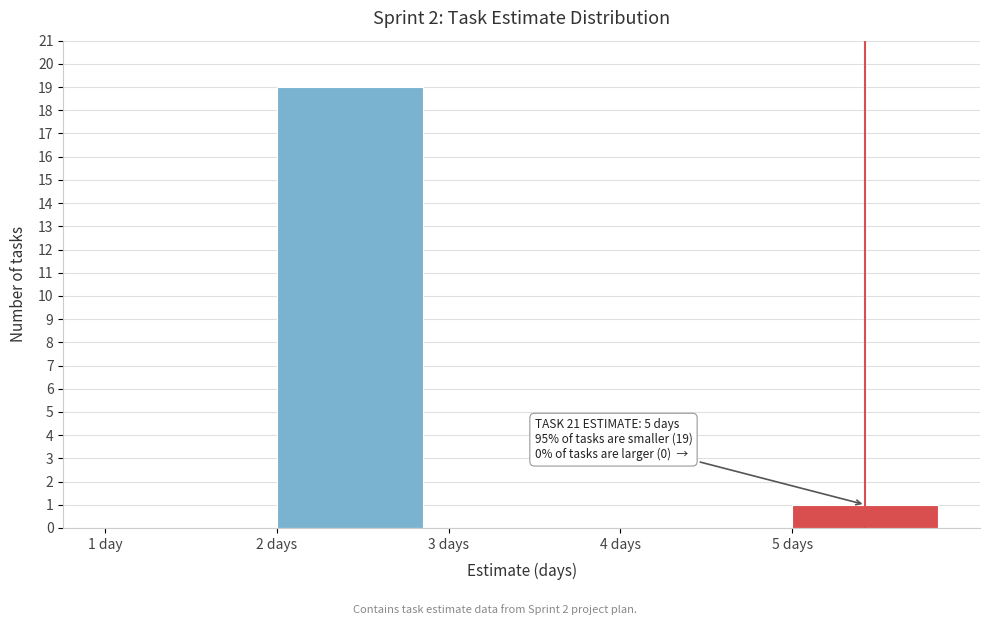

Reading left to right, extract all data points from this chart.

1 day=0	2 days=19	3 days=0	4 days=0	5 days=1